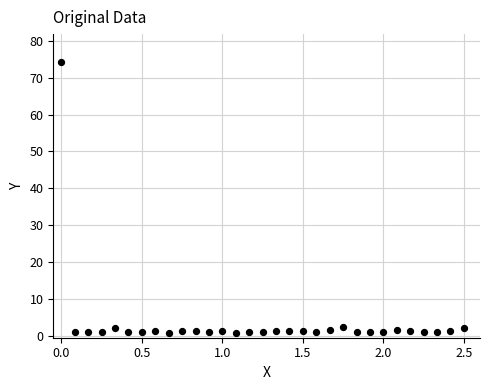

What is the range of Y values (max minus min)?

73.5